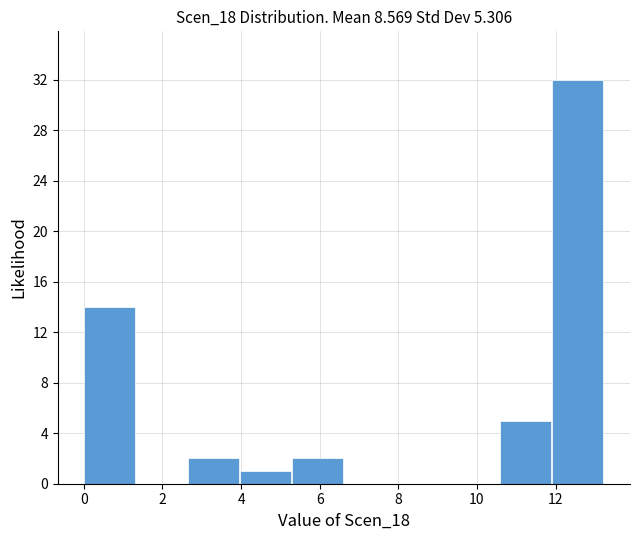

Which range on the x-axis has the tallest bar?

12.0 to 13.2